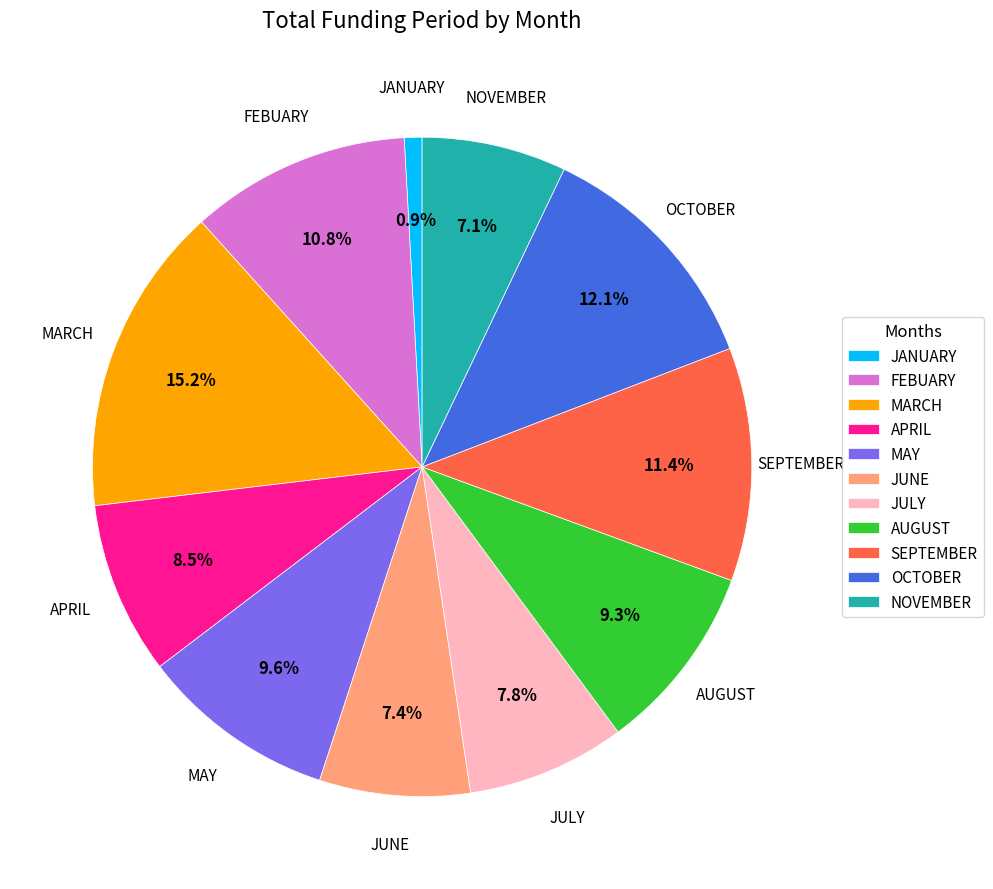

To the nearest percent, what is the combined percentage of AUGUST and JANUARY?

10%